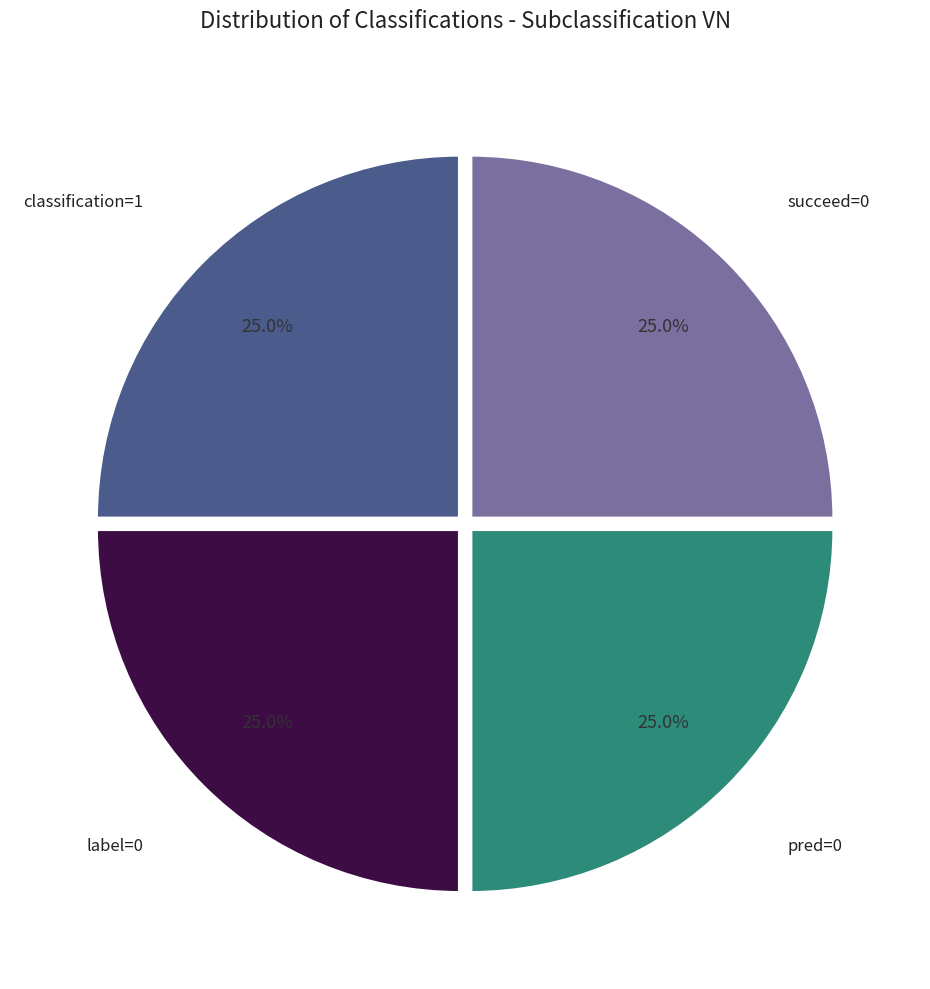

Does any single category account for the majority?

No